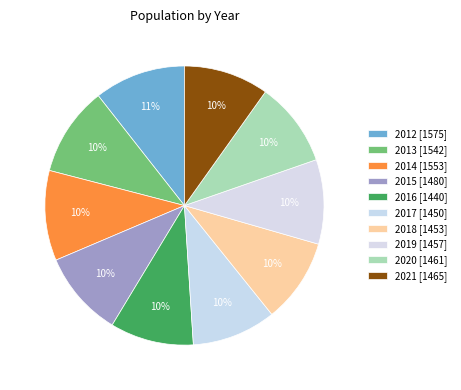

How many segments does this pie chart have?

10